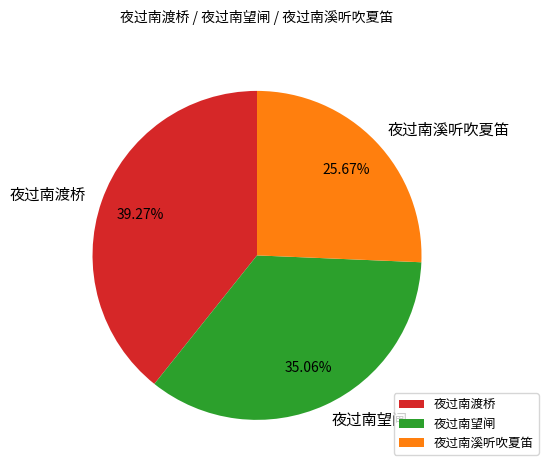

To the nearest percent, what is the average slice percentage?

33%